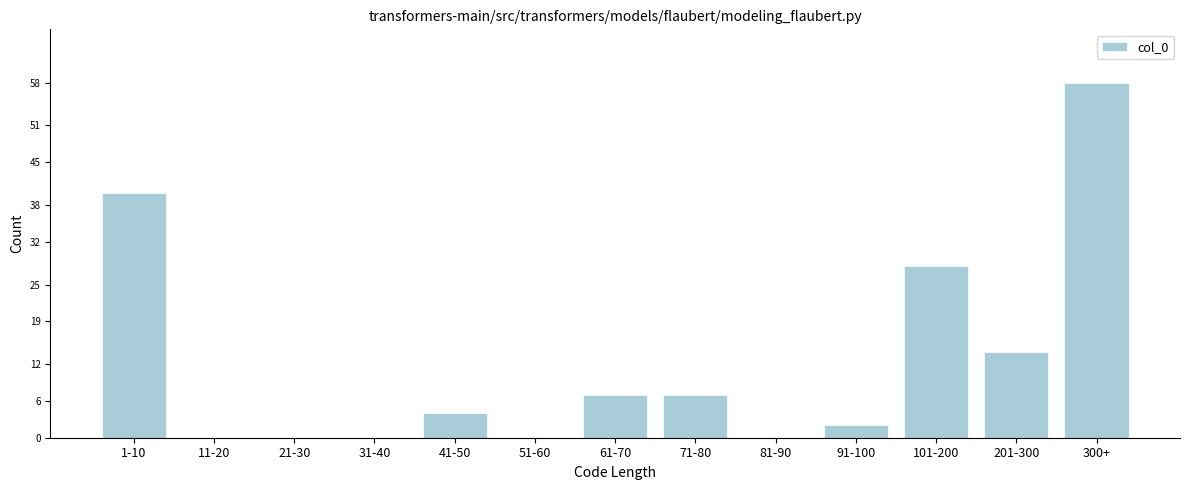

Reading right to left, list all the values displayed in this chart.

300+=58	201-300=14	101-200=28	91-100=2	81-90=0	71-80=7	61-70=7	51-60=0	41-50=4	31-40=0	21-30=0	11-20=0	1-10=40